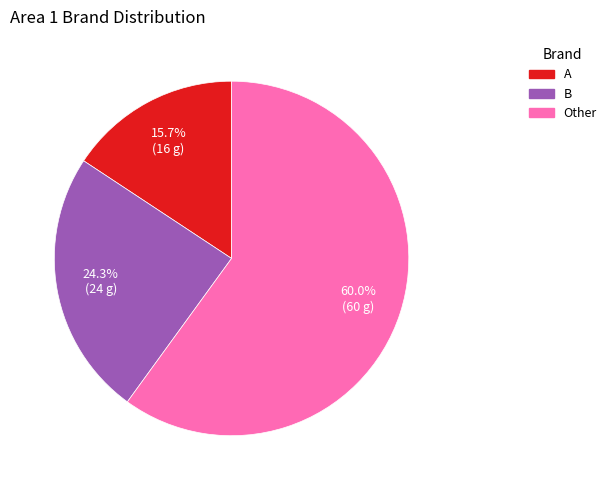

The B slice represents 24% of the pie. True or false?

True